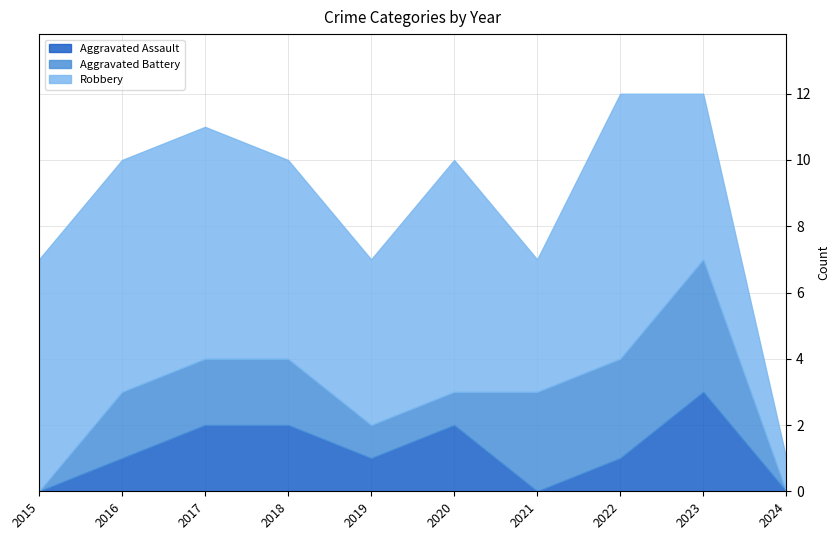

Reading right to left, extract all data points from this chart.

Aggravated Assault: 0	3	1	0	2	1	2	2	1	0
Aggravated Battery: 0	4	3	3	1	1	2	2	2	0
Robbery: 1	5	8	4	7	5	6	7	7	7